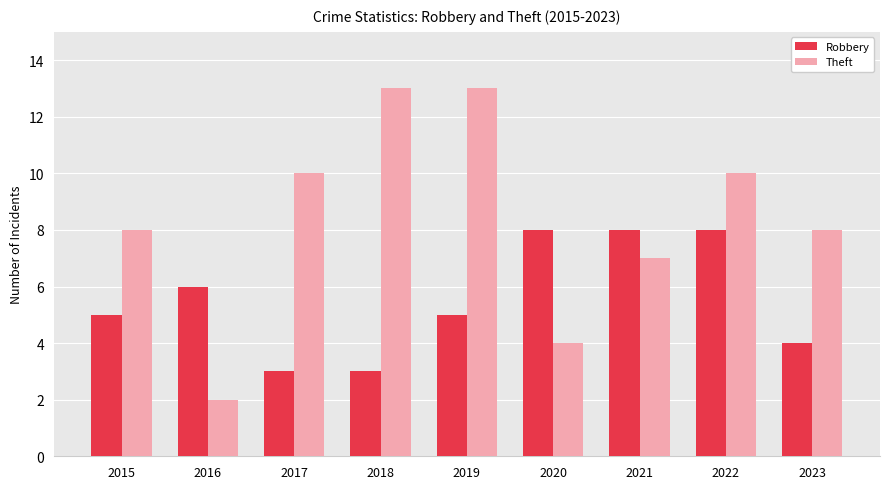

What is the difference between the maximum and minimum values in the Theft series?

11